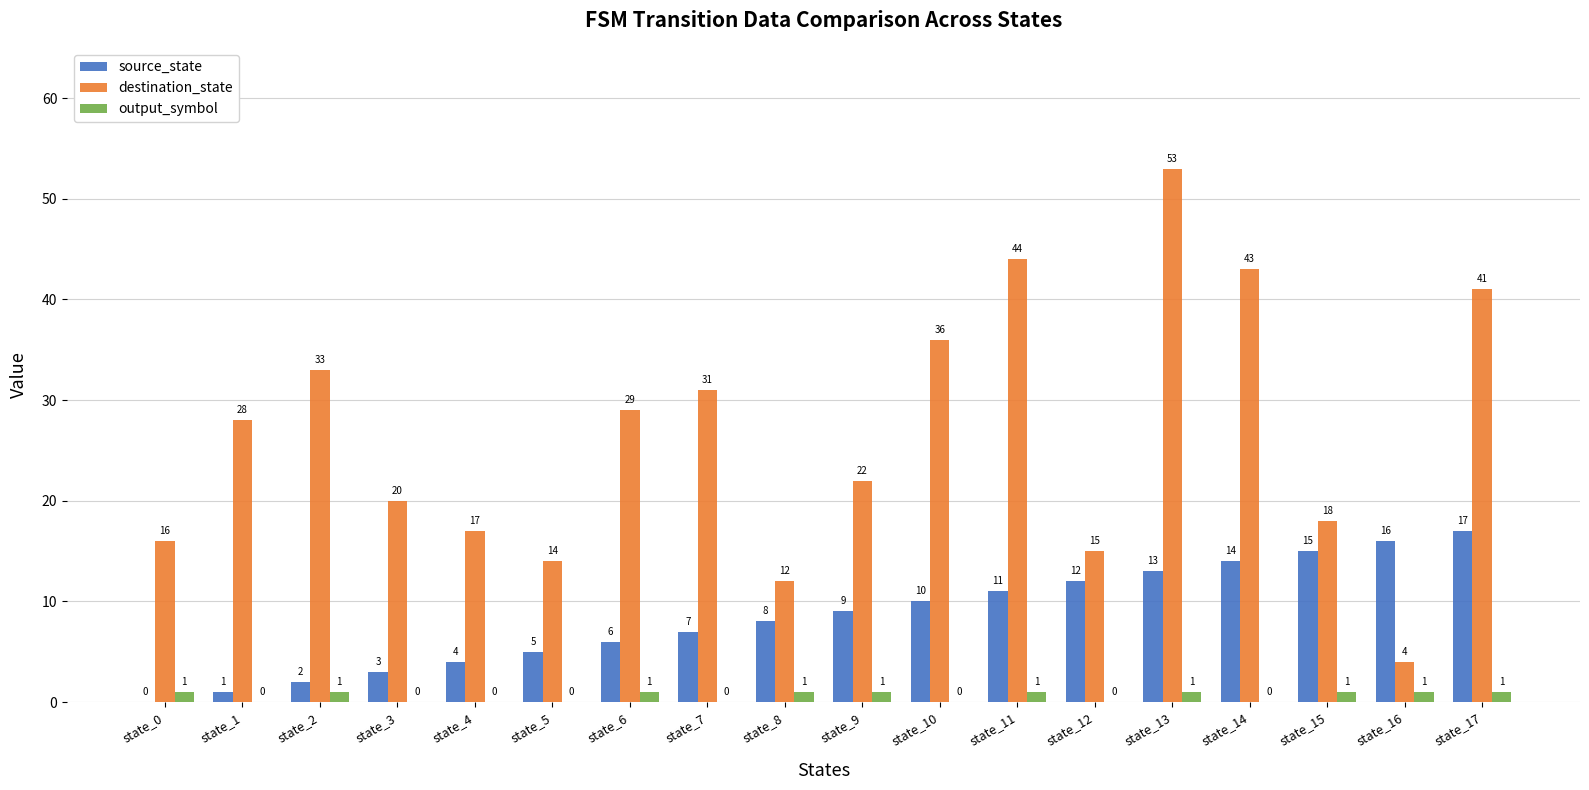

At which category is the sum across all series the highest?

state_13